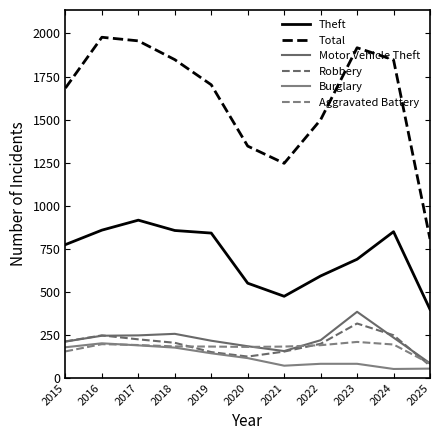

Where is Aggravated Battery nearest to the value 146?

2015